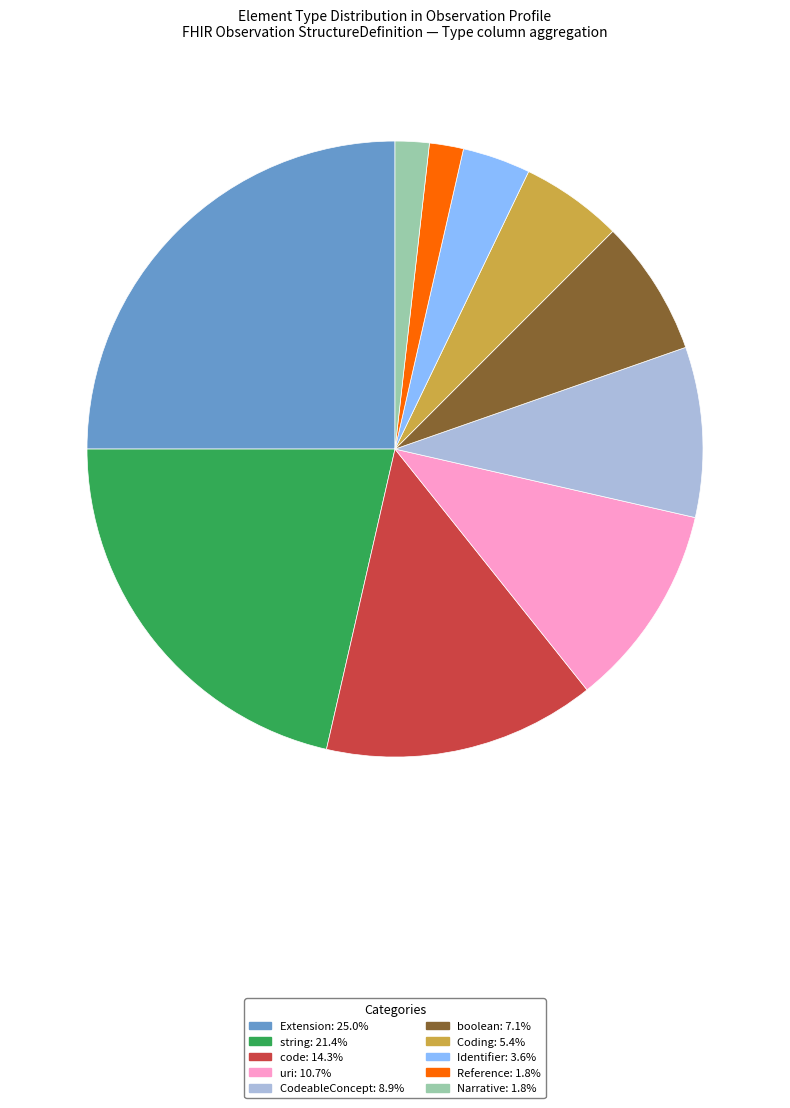

Do Identifier and boolean together represent more than half of the pie?

No